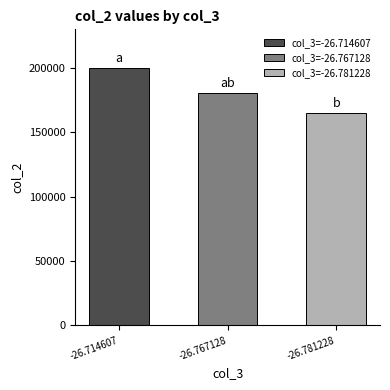

At which label is the value closest to 182242?

-26.767128